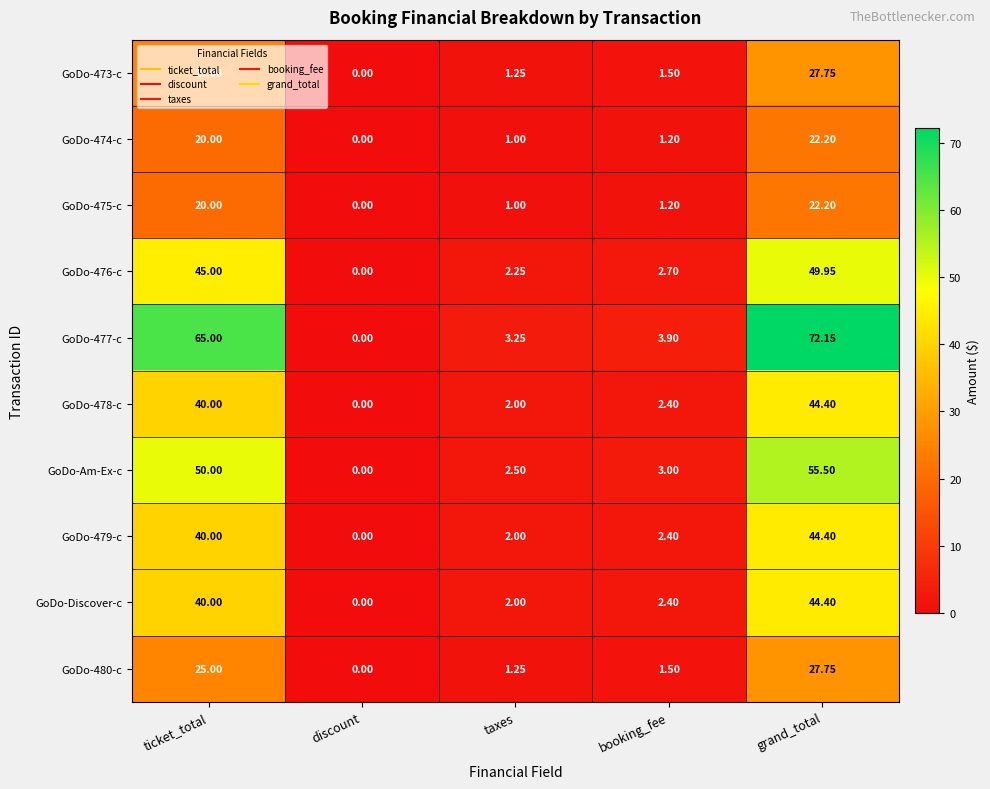

Which series has the largest range (max minus min)?

GoDo-477-c